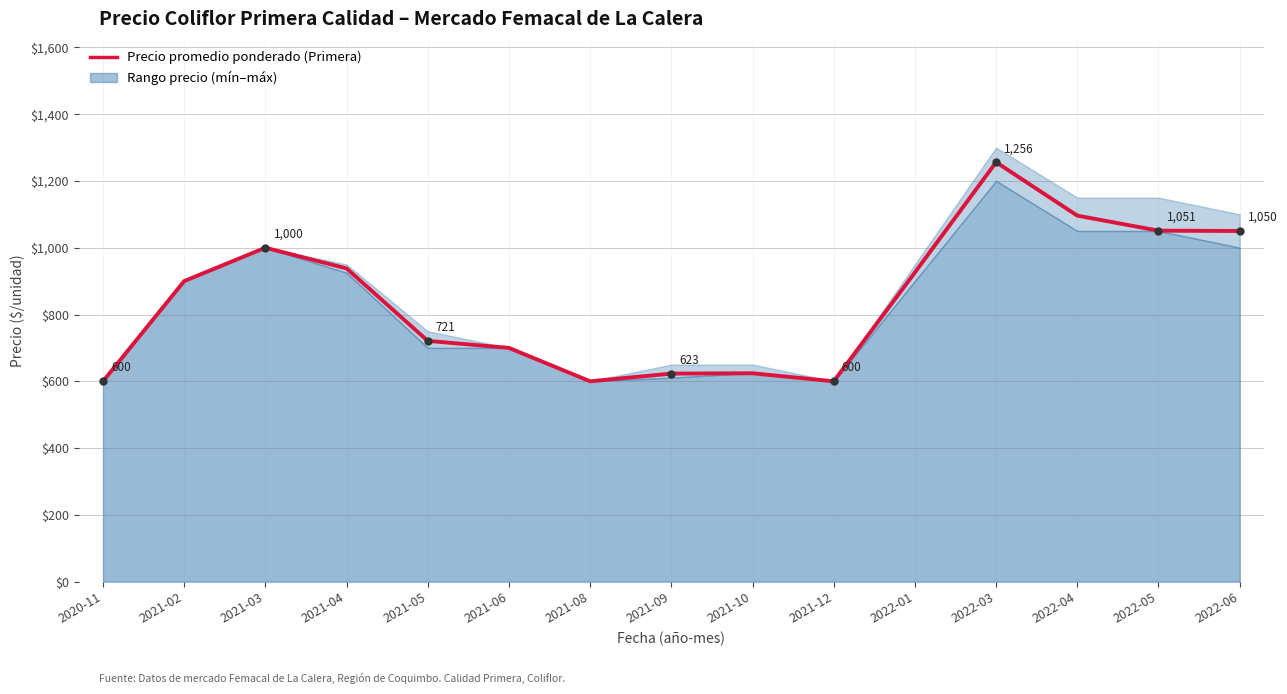

How many values exceed 900?

7